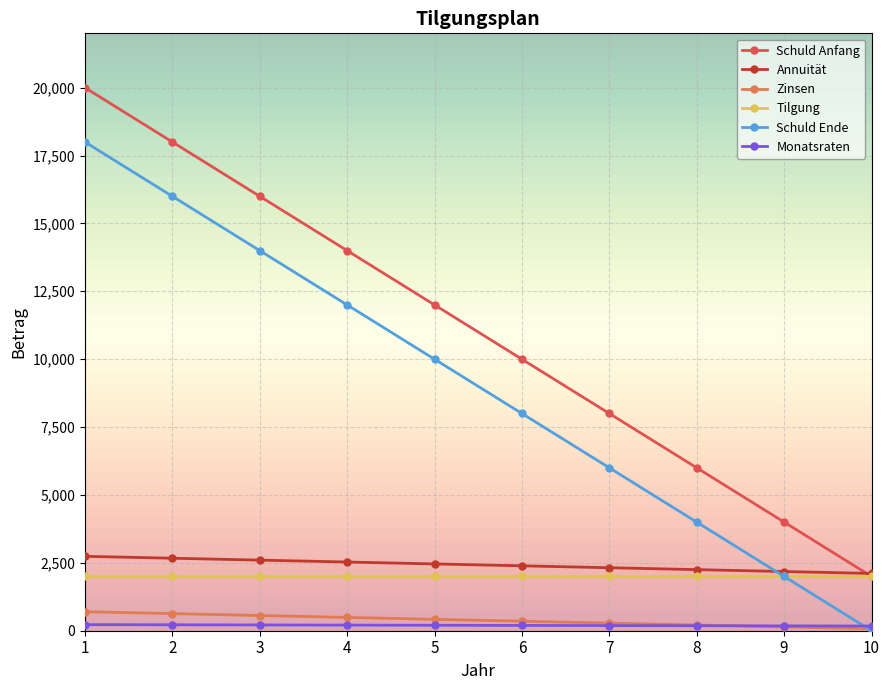

At how many categories does at least one series exceed 18870?

1